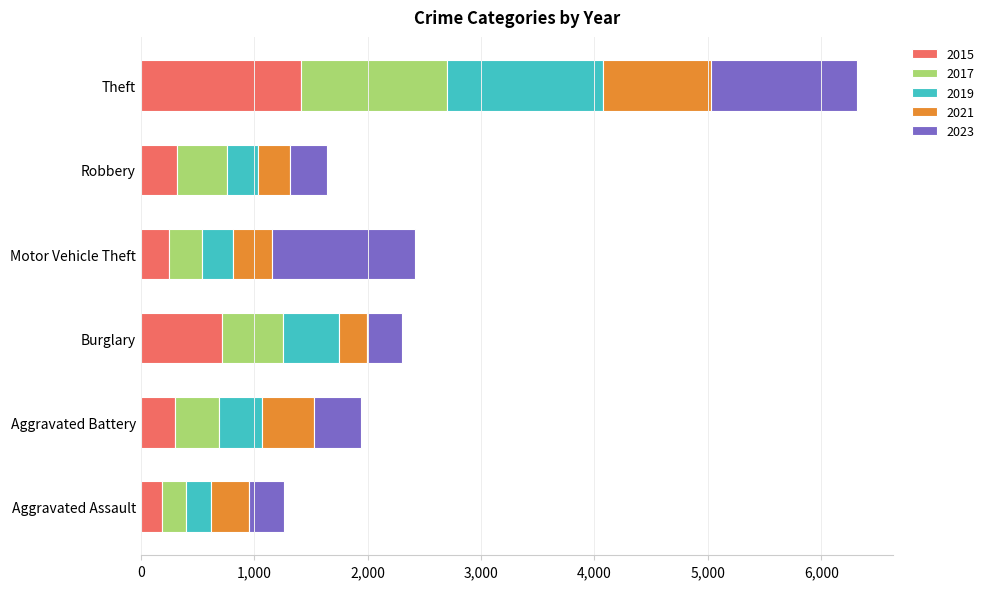

The value of 2015 at Robbery is 320. True or false?

True